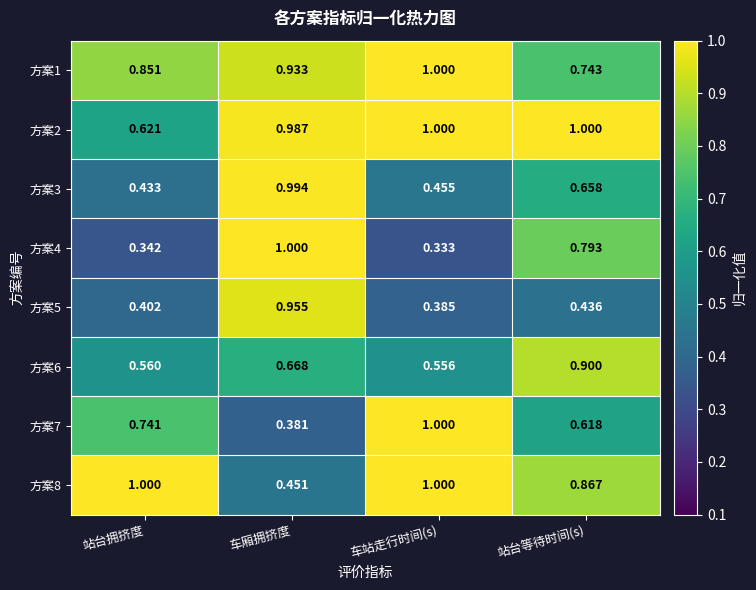

Rank the categories by 方案5 value from highest to lowest.

车厢拥挤度, 站台等待时间(s), 站台拥挤度, 车站走行时间(s)